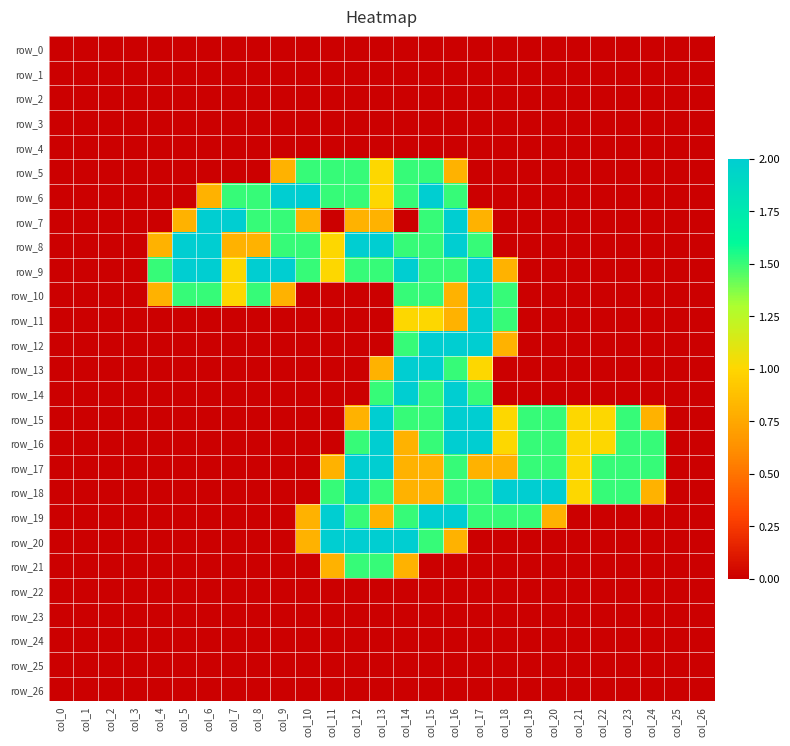

How many values in the row_5 series exceed 0?

8